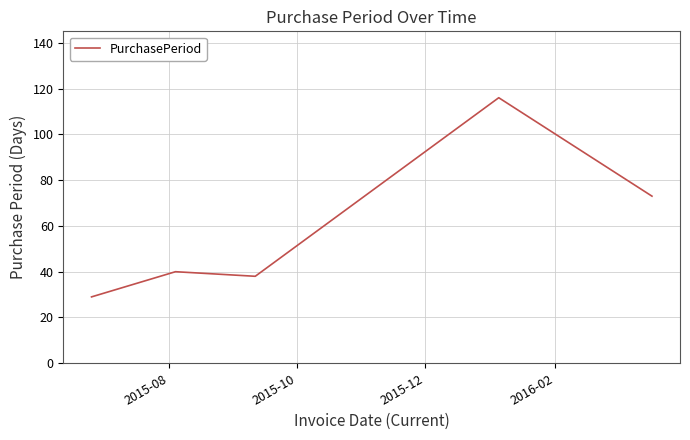

What is the sum of all values?

296